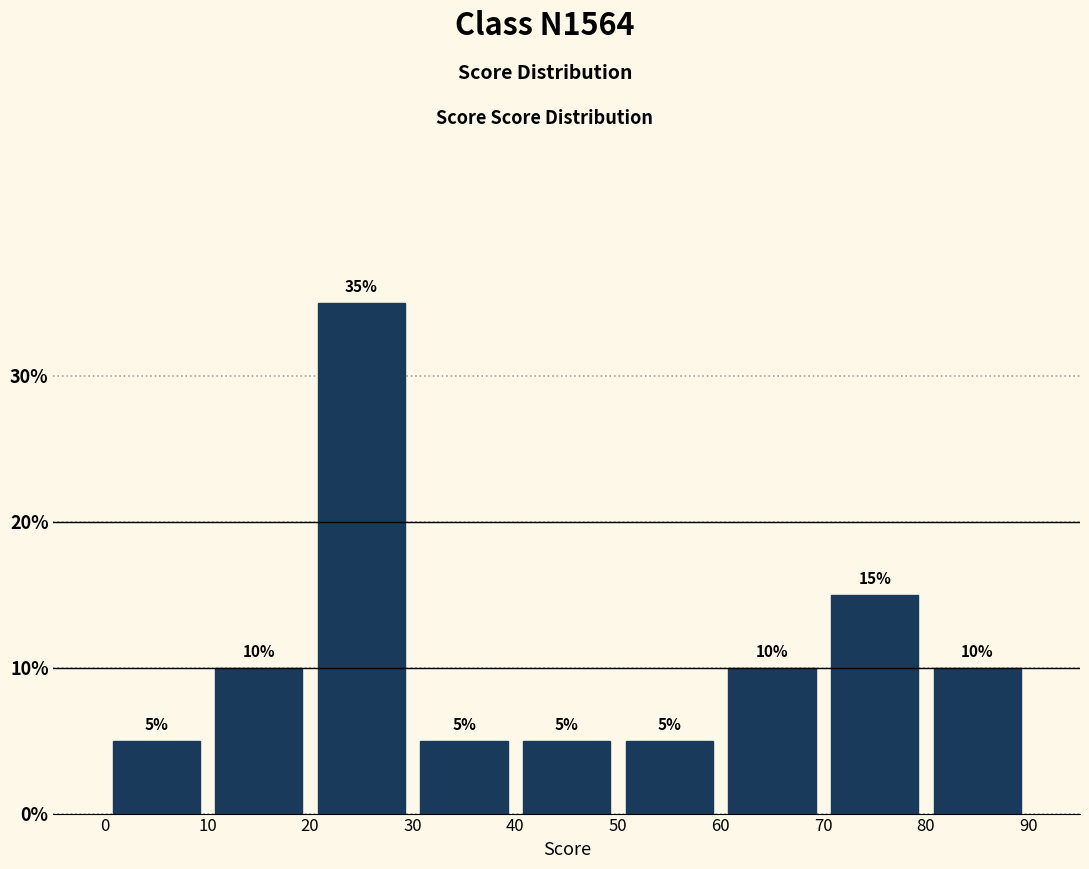

Over which range of the x-axis is the bar tallest?

20 to 30